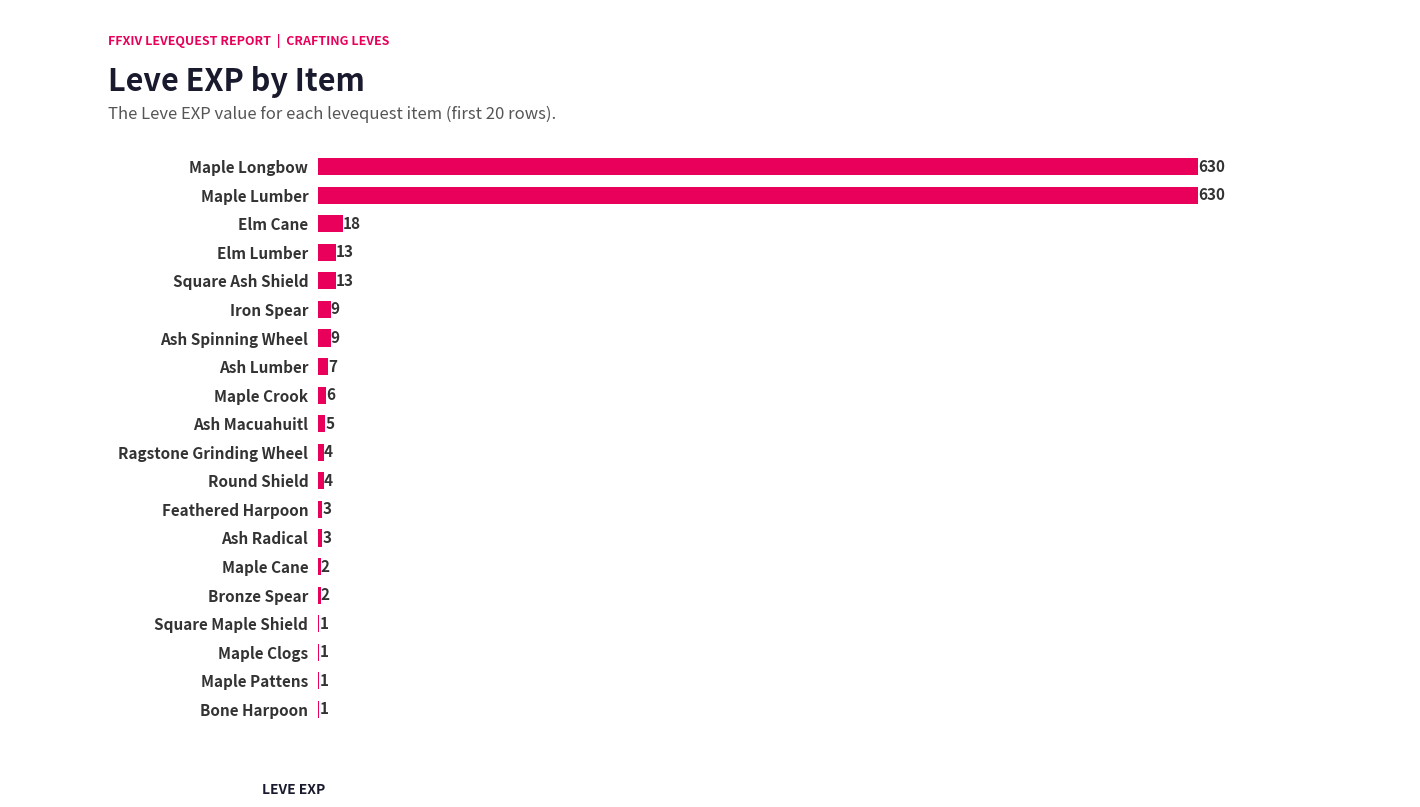

Are the bars horizontal?

Yes